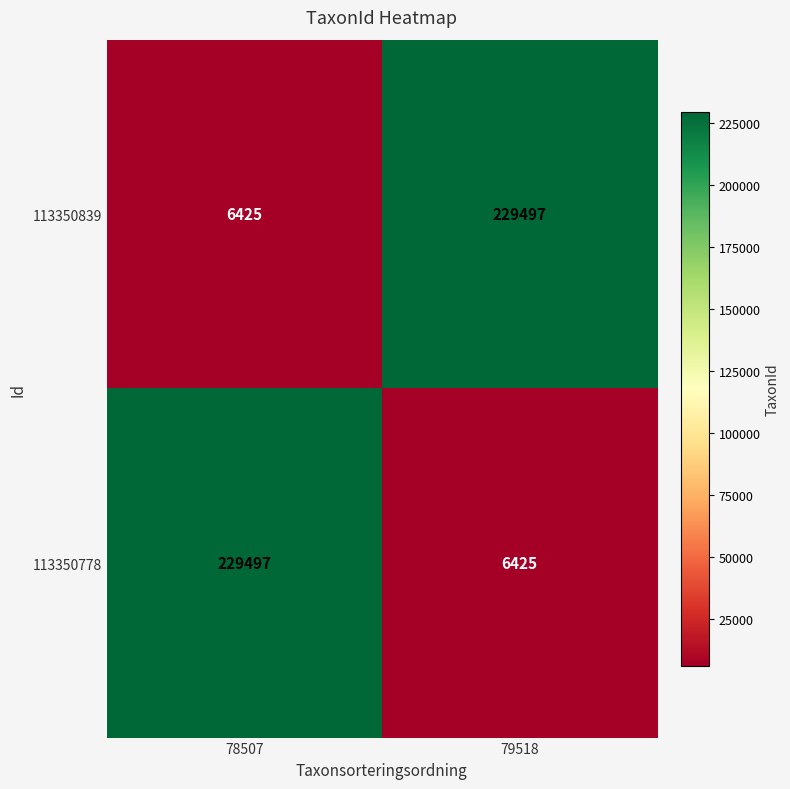

What is the difference between the highest and lowest values at 78507?

223072